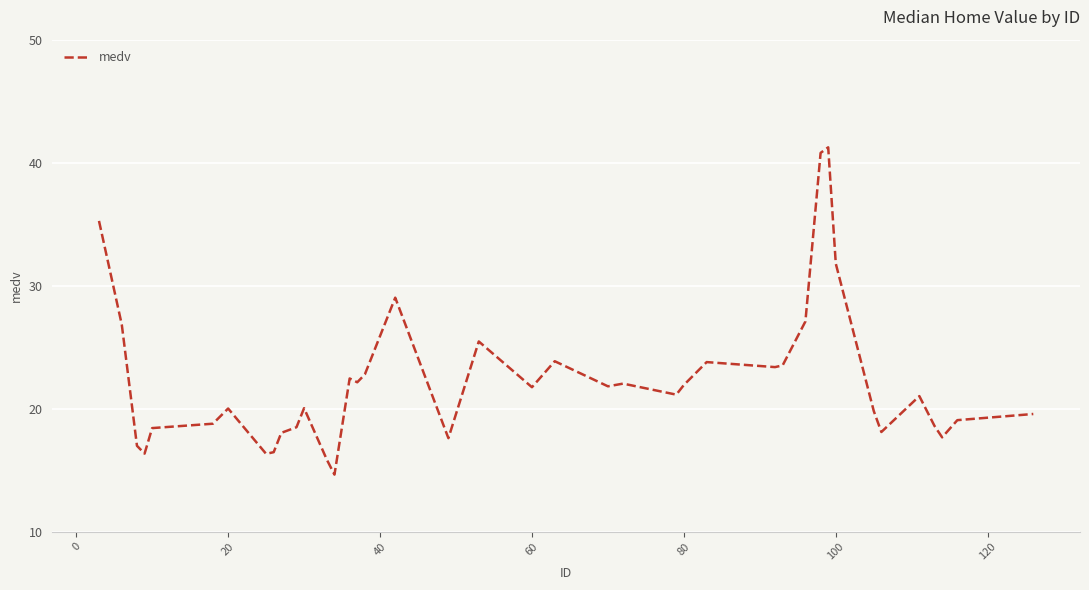

What is the average value?

22.2